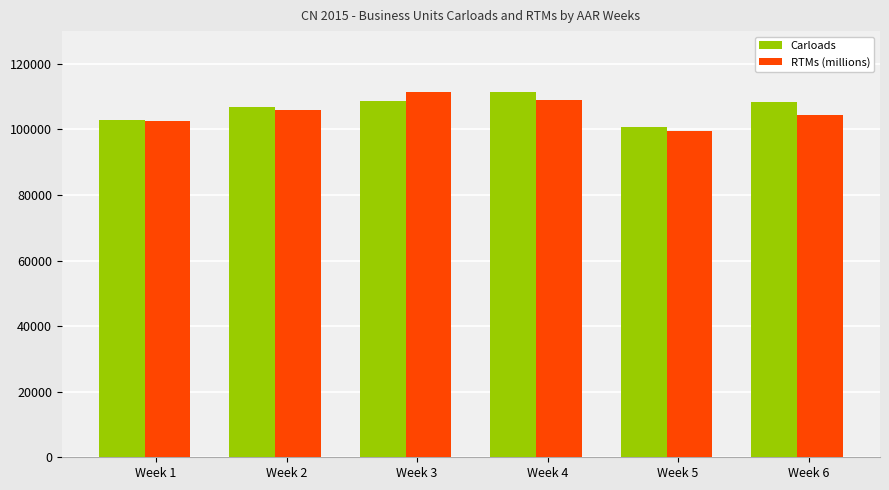

Does the chart contain stacked bars?

No